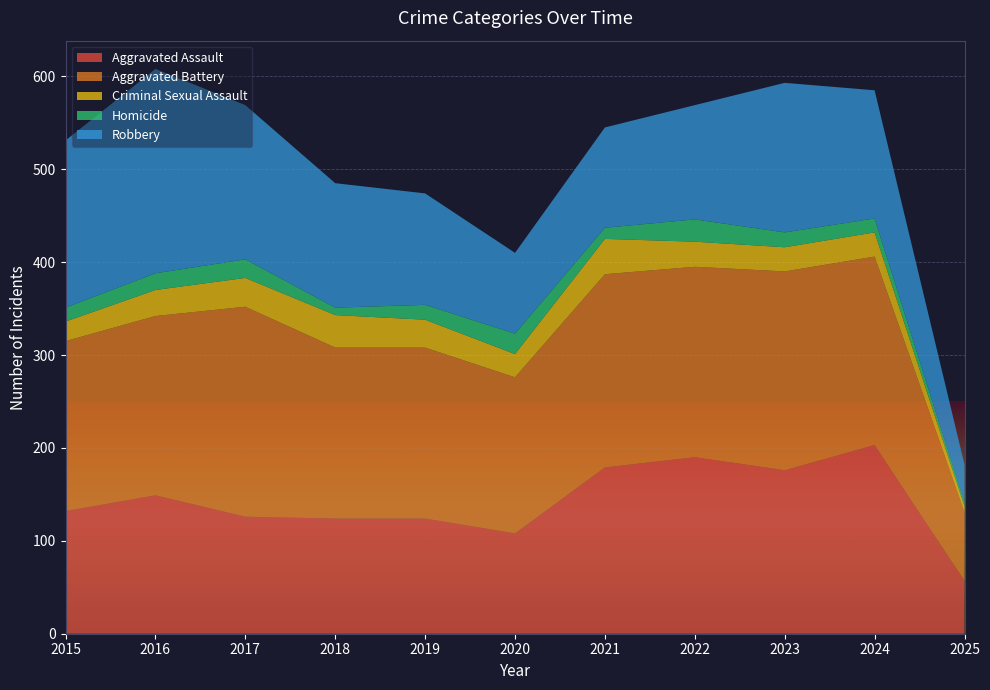

Reading left to right, transcribe all the data shown in this chart.

Aggravated Assault: 132	149	126	124	124	108	179	190	176	203	57
Aggravated Battery: 183	193	226	184	184	168	208	205	214	203	74
Criminal Sexual Assault: 21	28	31	35	30	25	38	27	26	26	6
Homicide: 15	18	20	8	16	22	12	24	16	15	4
Robbery: 180	220	166	134	120	87	108	123	161	138	41